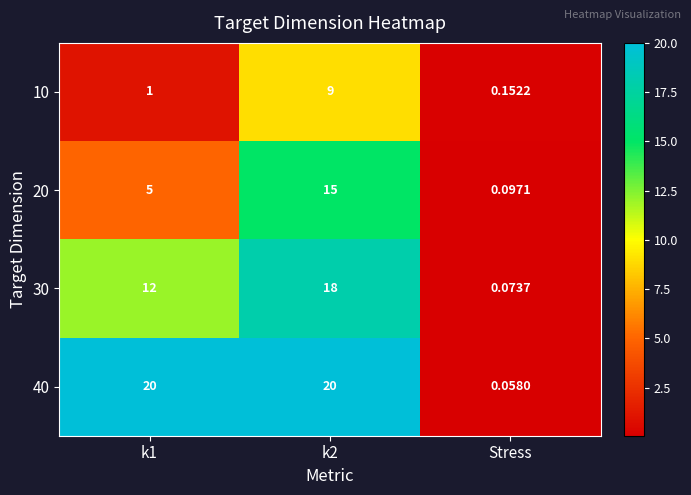

At which category does the chart reach its minimum across all series?

Stress